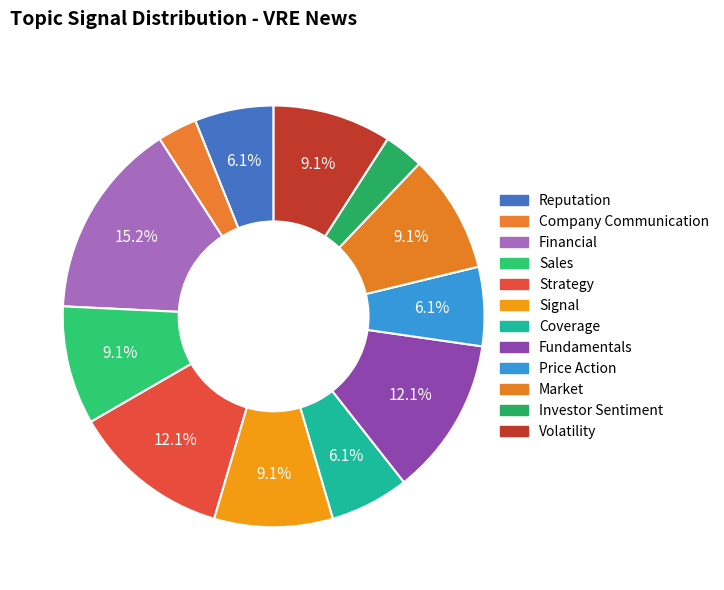

Count the number of slices in the pie.

12